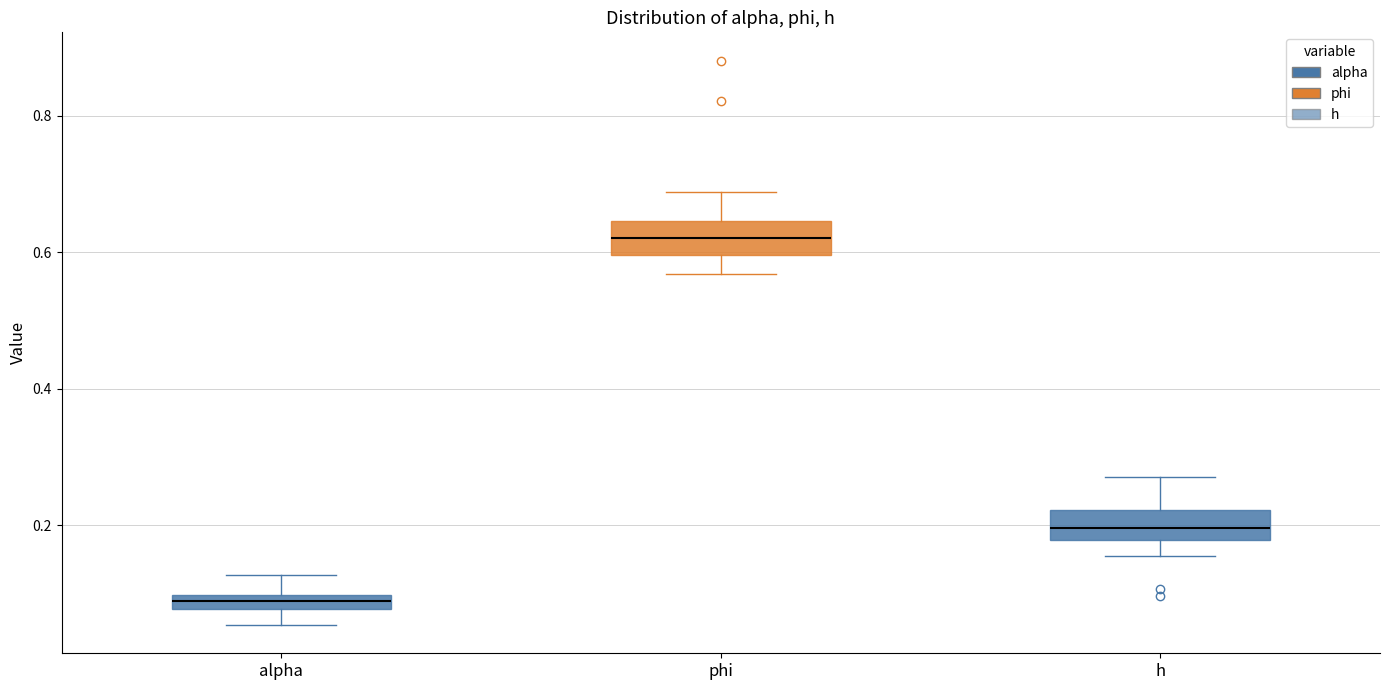

Which box has the lowest median line?

alpha